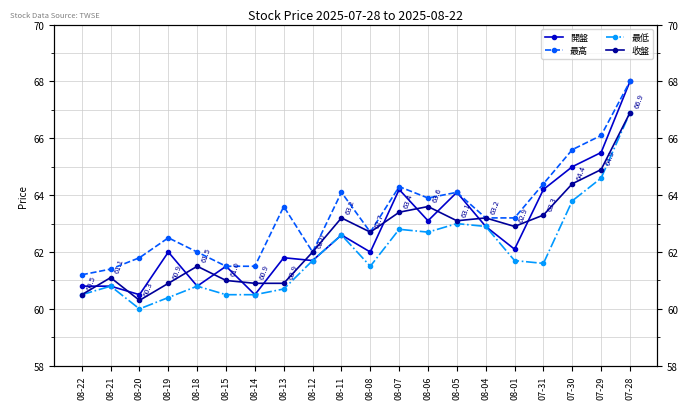

What is the difference between the second highest and second lowest values in the 開盤 series?

5.0